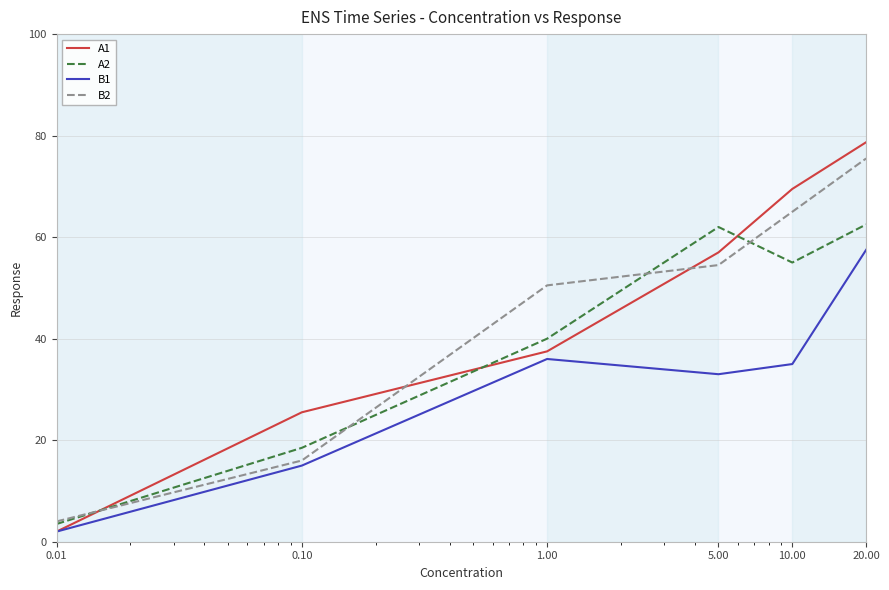

After their last crossing, which series has the higher values: A2 or B2?

B2